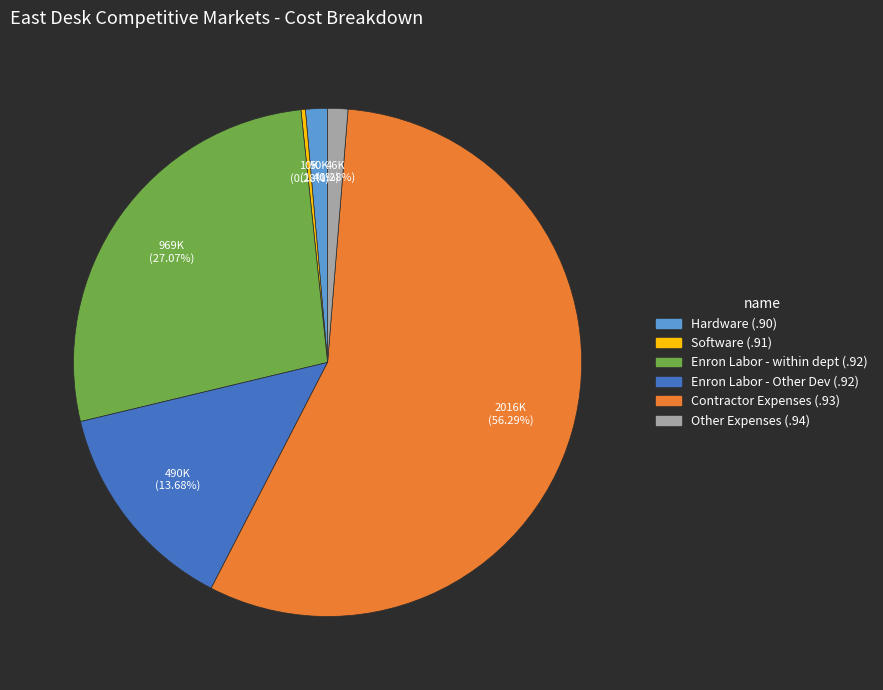

Is it true that Enron Labor - Other Dev (.92) is 23% of the pie?

False